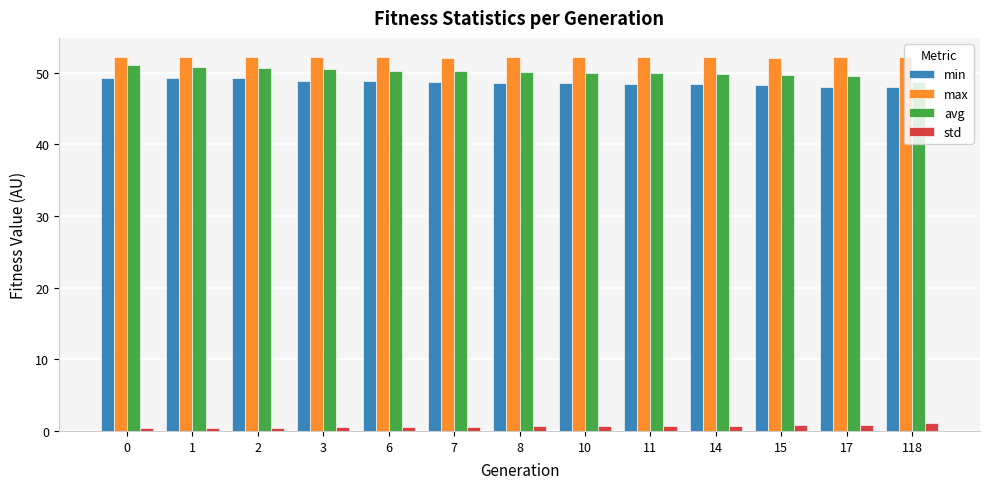

What is the difference between the maximum and minimum values in the min series?

1.2